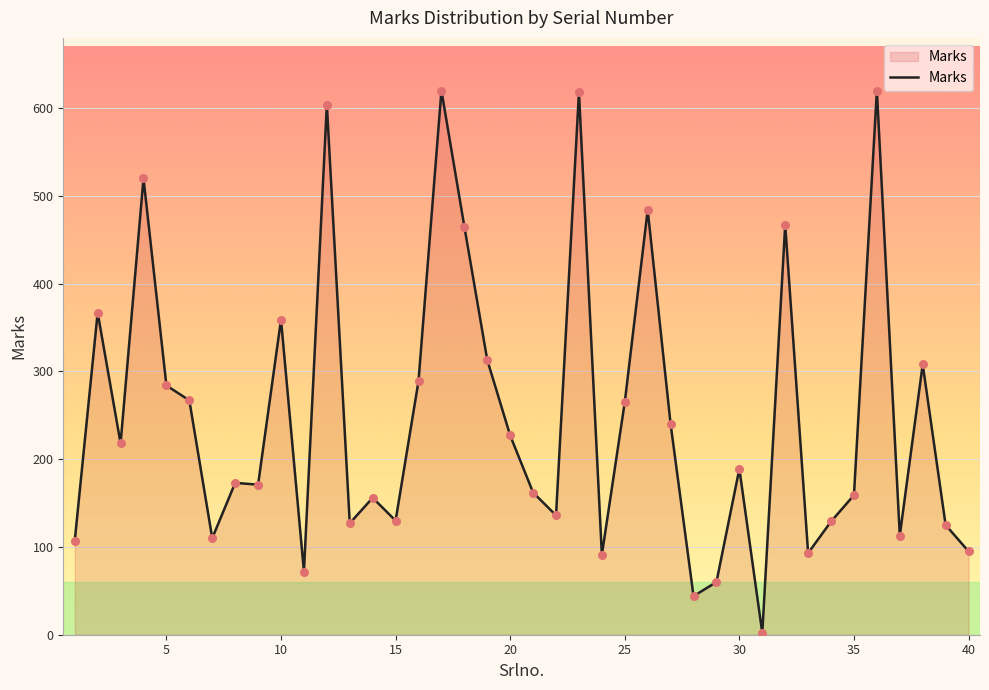

What is the maximum value shown in the chart?

620